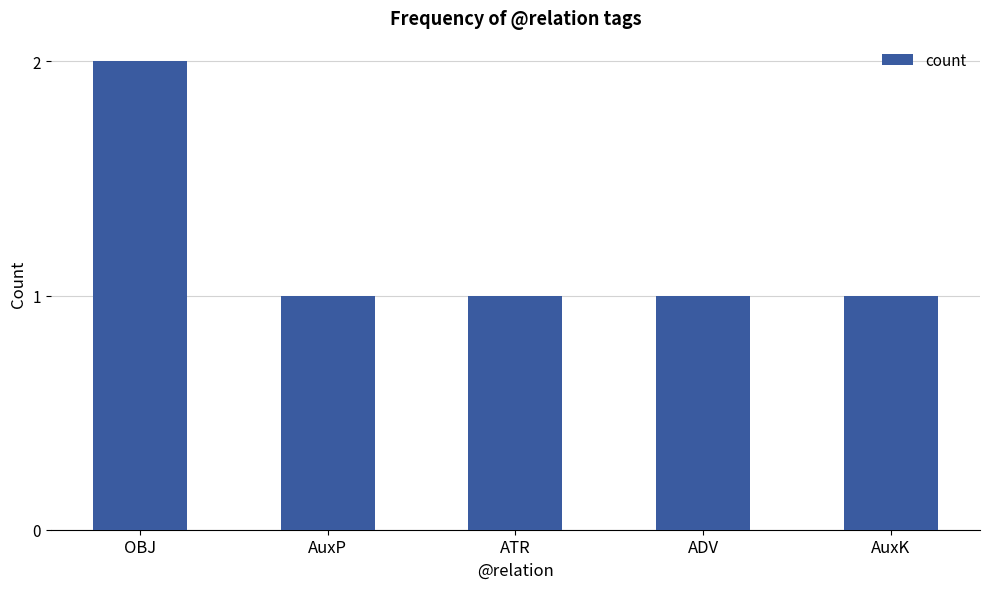

What is the sum of all values?

6